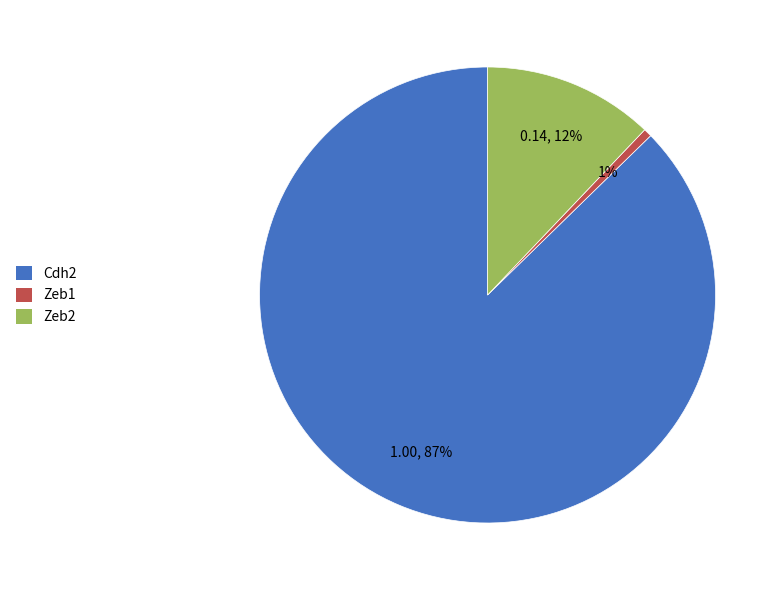

Is it true that Zeb1 is 11% of the pie?

False